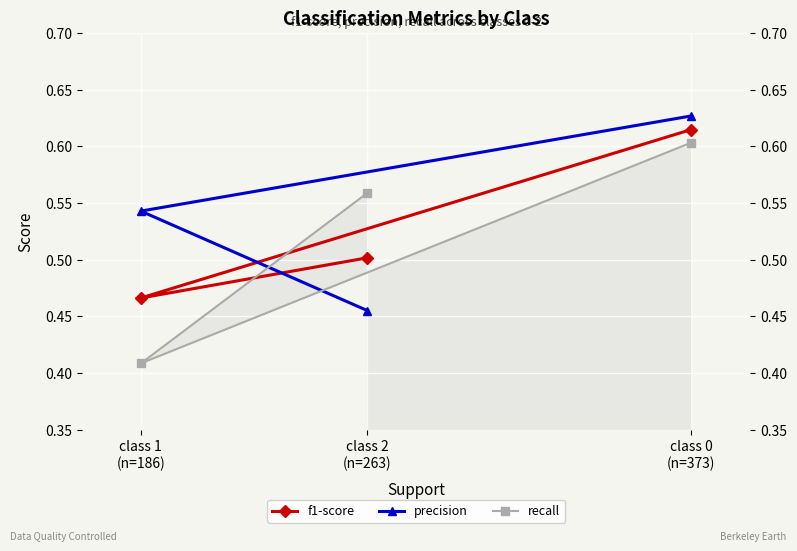

How many precision values are between 0 and 1?

3